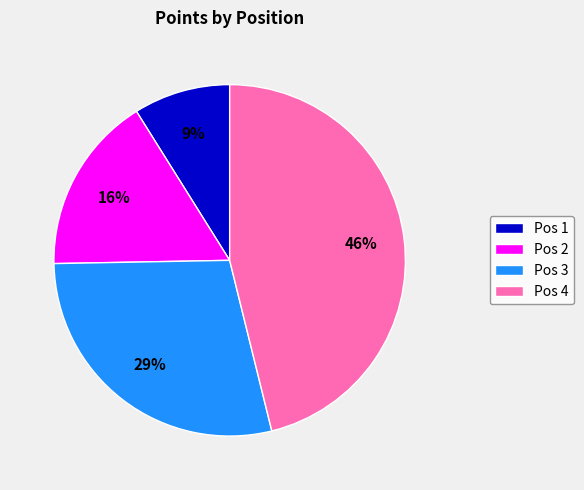

What is the smallest slice in the pie chart?

Pos 1